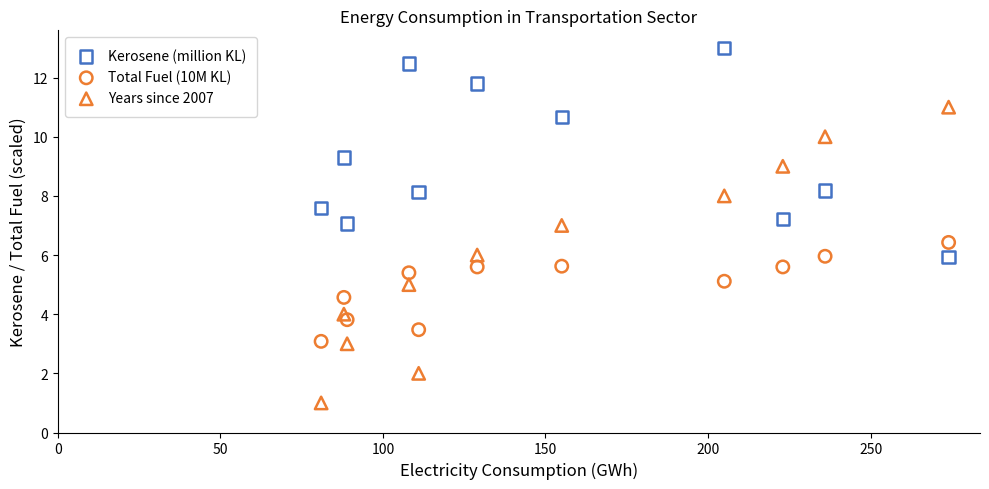

What are all the series names shown in the legend?

Kerosene (million KL), Total Fuel (10M KL), Years since 2007